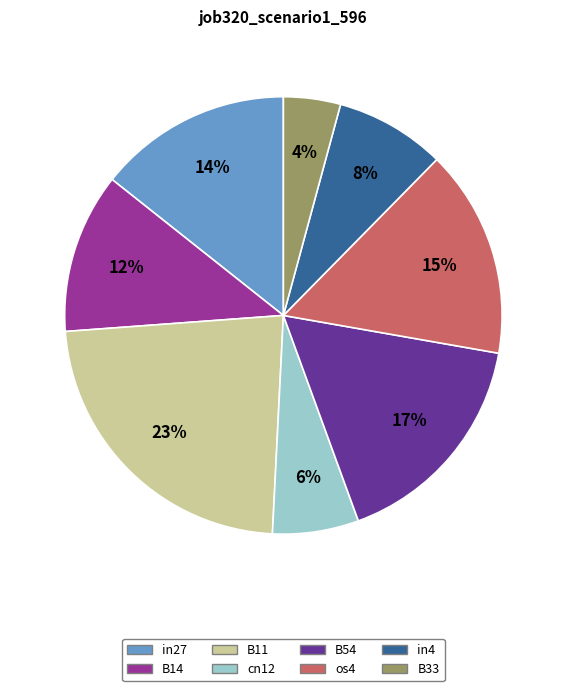

How many slices are in this pie chart?

8